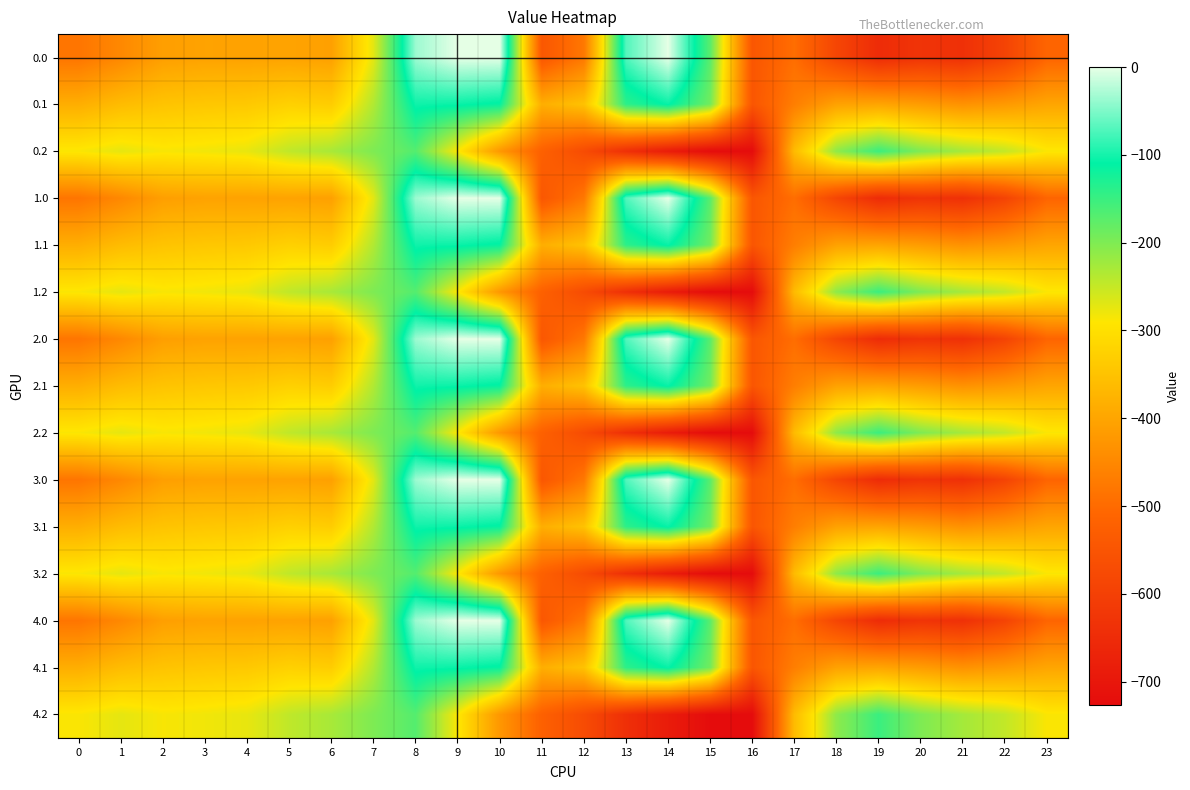

Which has a higher value, 10 or 22?

10